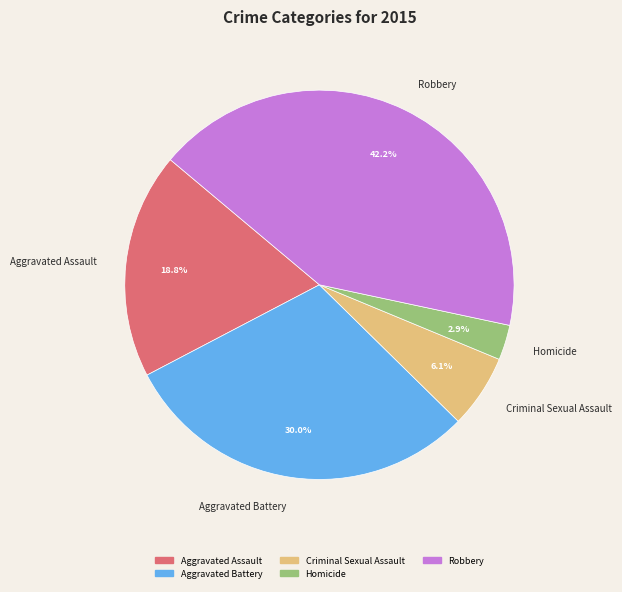

True or false: Homicide accounts for 3% of the total.

True